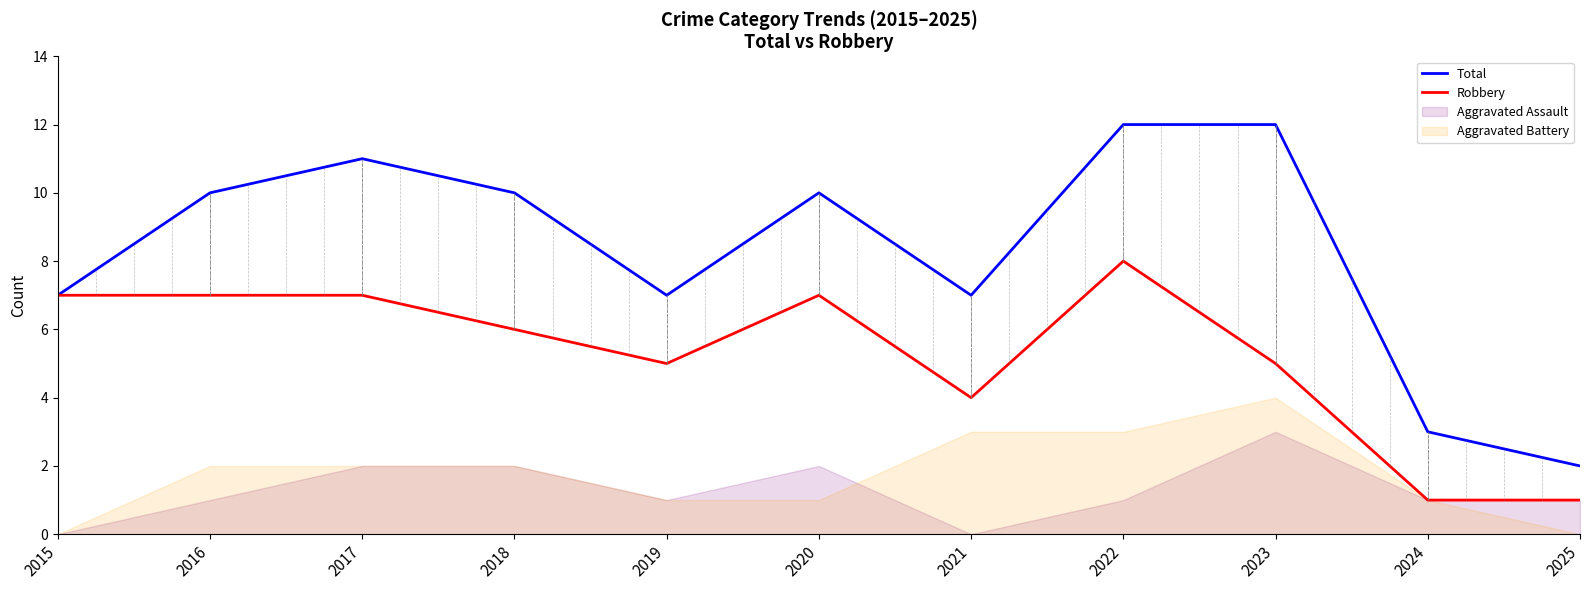

Does the chart have visible grid lines?

No